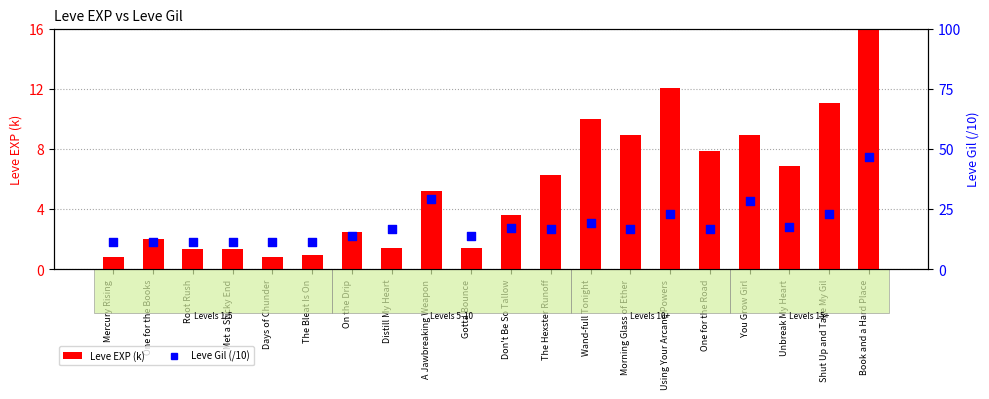

Is the value of Leve EXP (k) at Gotta Bounce greater than the value of Leve Gil (/10) at Shut Up and Take My Gil?

No